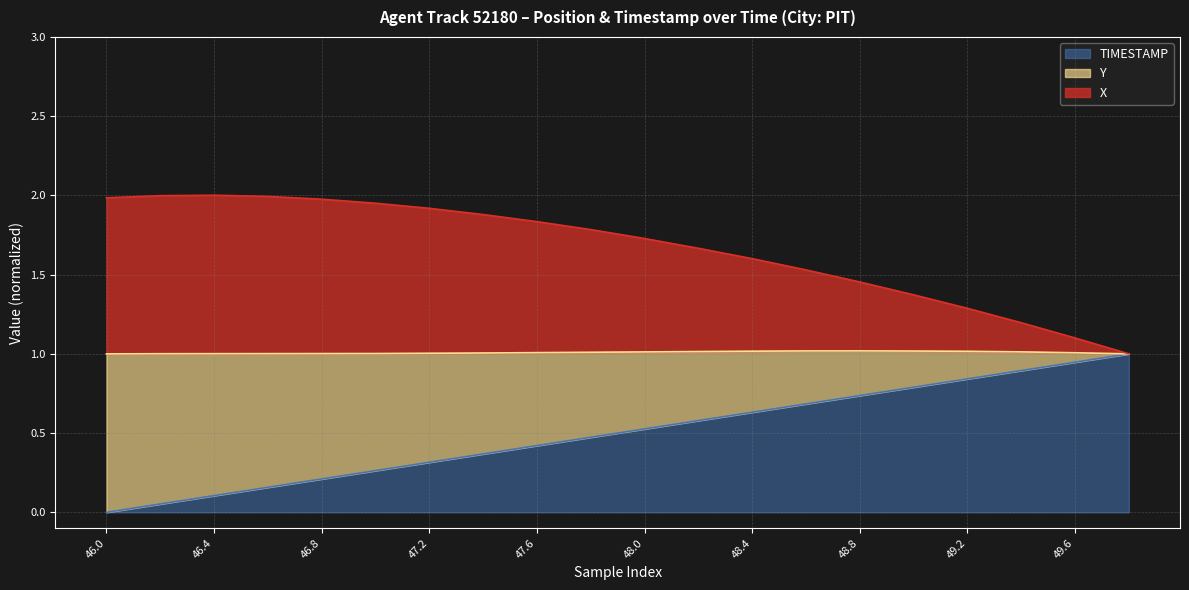

What is the total value across all series at 47.6?

1.8